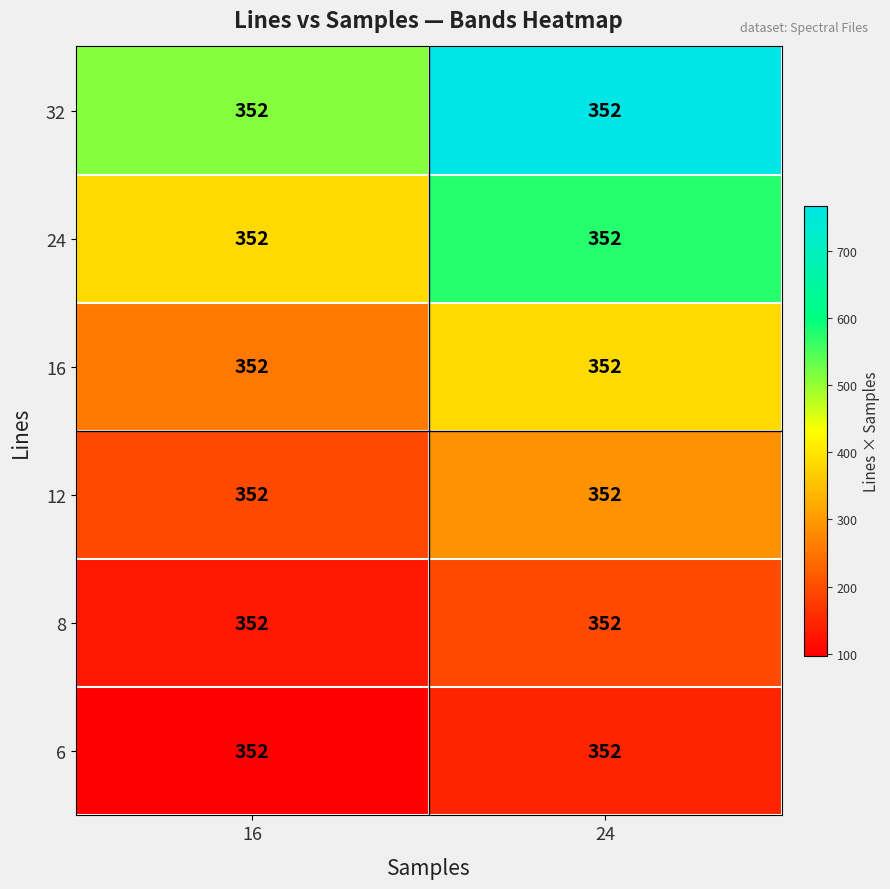

How many distinct data groups are displayed?

6